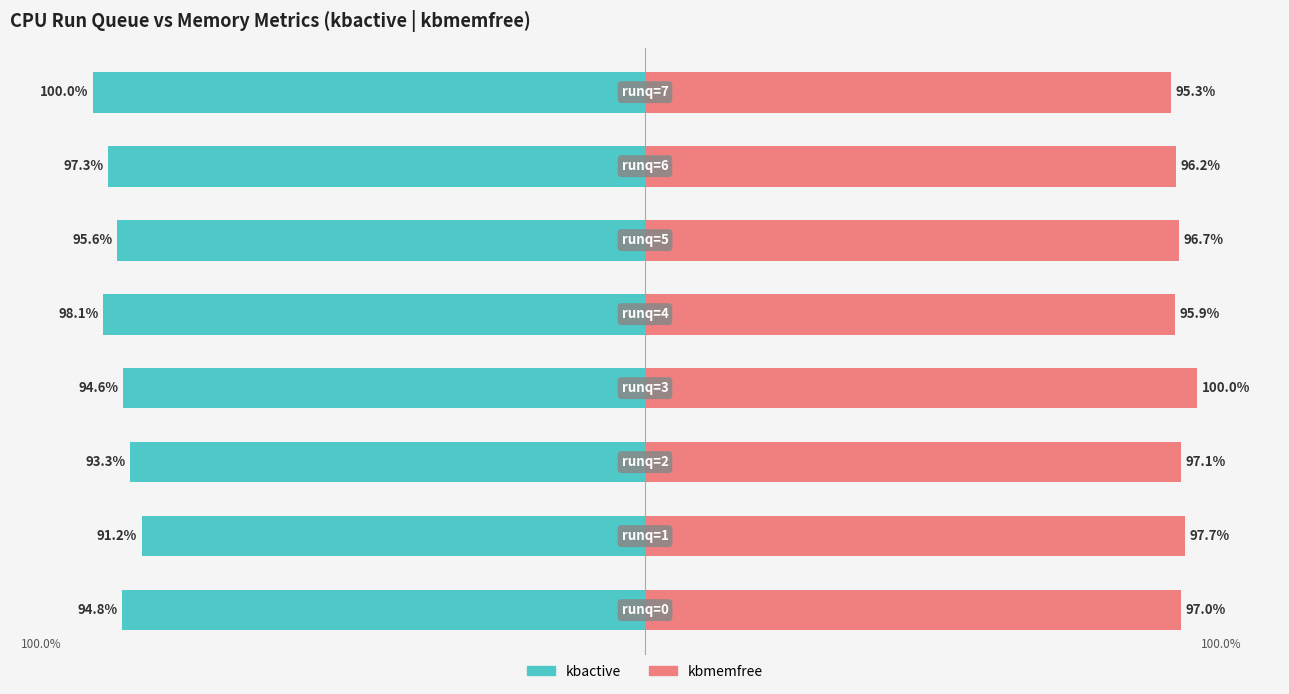

List the series in order of their peak value, lowest first.

kbactive, kbmemfree